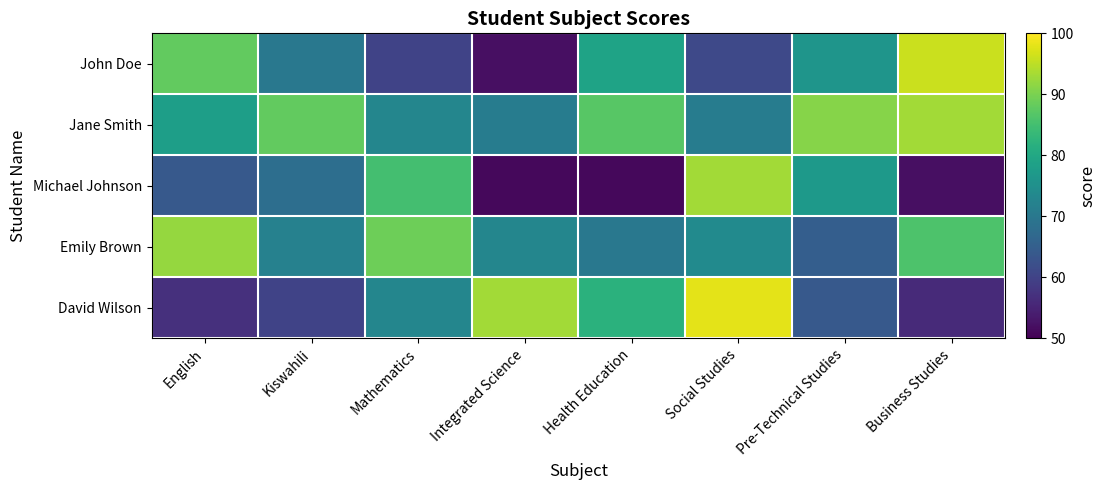

Reading left to right, extract all data points from this chart.

John Doe: English=88	Kiswahili=70	Mathematics=60	Integrated Science=52	Health Education=79	Social Studies=61	Pre-Technical Studies=76	Business Studies=96
Jane Smith: English=78	Kiswahili=88	Mathematics=73	Integrated Science=71	Health Education=87	Social Studies=71	Pre-Technical Studies=91	Business Studies=93
Michael Johnson: English=64	Kiswahili=68	Mathematics=85	Integrated Science=51	Health Education=51	Social Studies=93	Pre-Technical Studies=77	Business Studies=52
Emily Brown: English=92	Kiswahili=72	Mathematics=89	Integrated Science=73	Health Education=70	Social Studies=74	Pre-Technical Studies=65	Business Studies=86
David Wilson: English=57	Kiswahili=60	Mathematics=73	Integrated Science=93	Health Education=82	Social Studies=98	Pre-Technical Studies=64	Business Studies=56